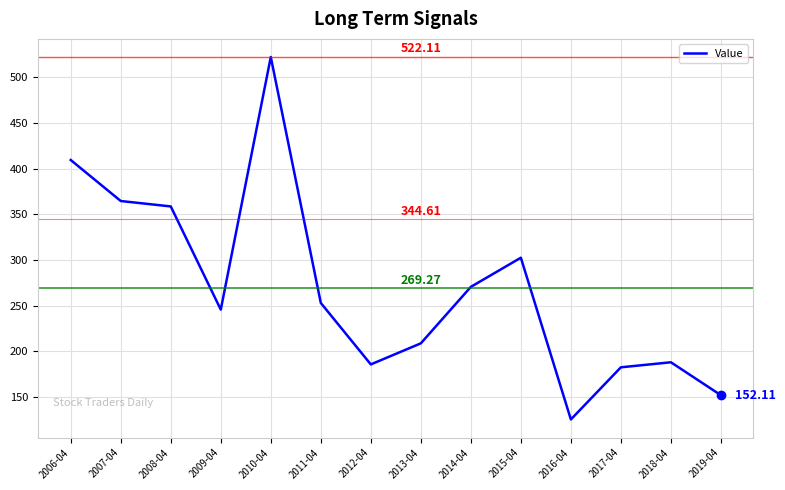

What is the sum of all values?

3769.8